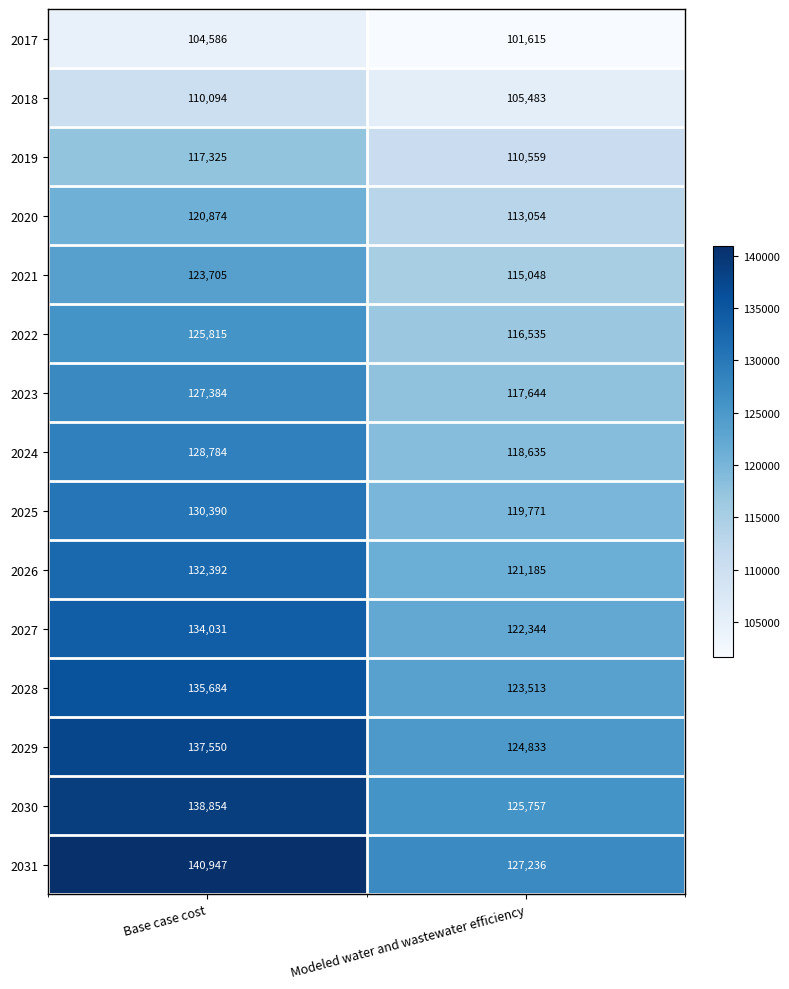

Is it true that 2026 equals 76541 at Modeled water and wastewater efficiency?

False